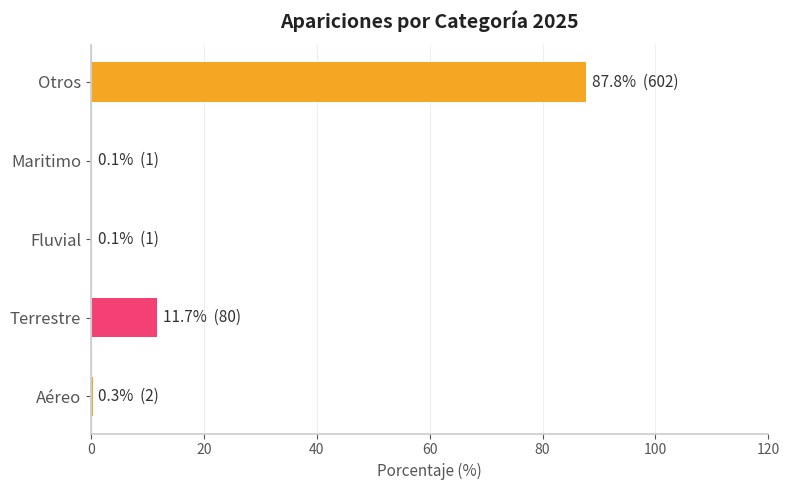

Between Aéreo and Otros, which is larger?

Otros